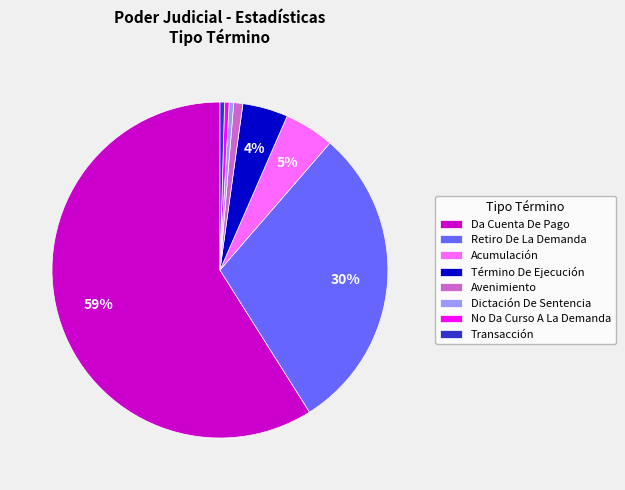

Approximately how many times larger is the value at Da Cuenta De Pago compared to Transacción?

135.0